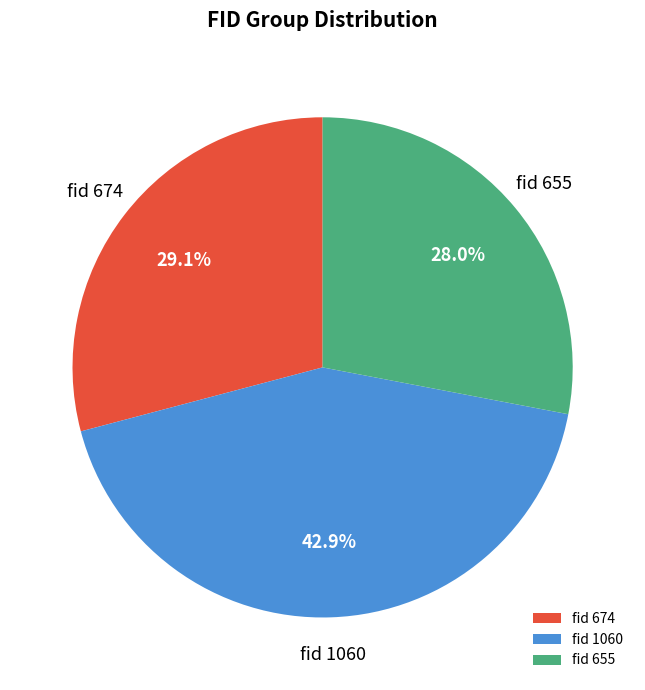

Count the number of slices in the pie.

3